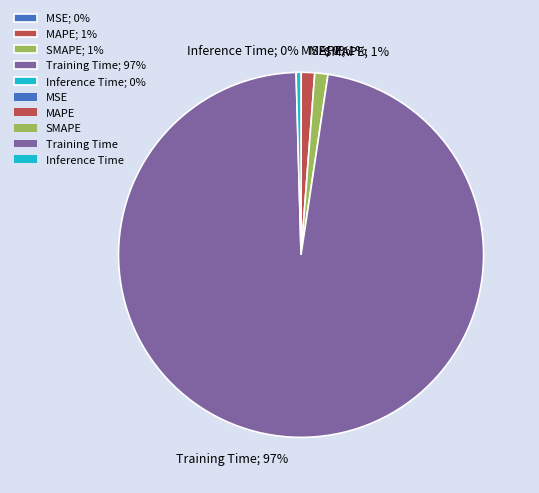

To the nearest percent, what is the average slice percentage?

20%